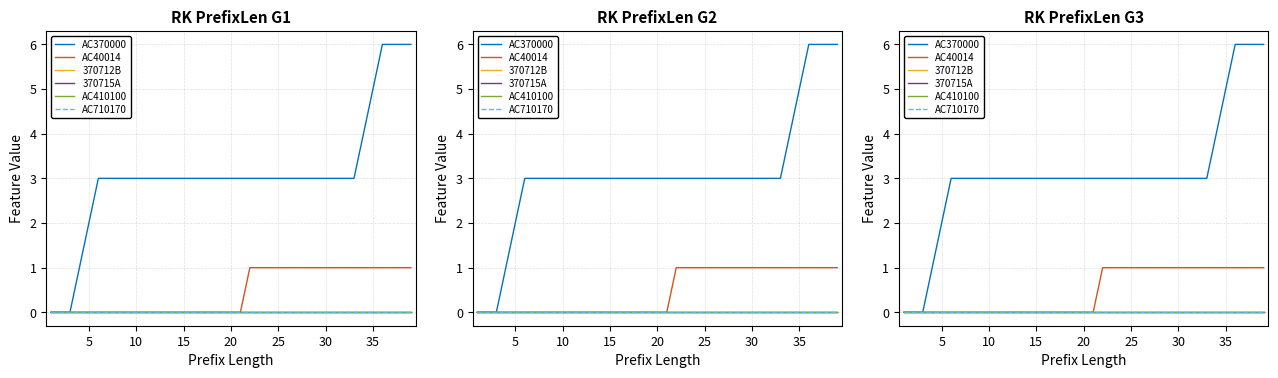

At how many categories does at least one series exceed 4?

5